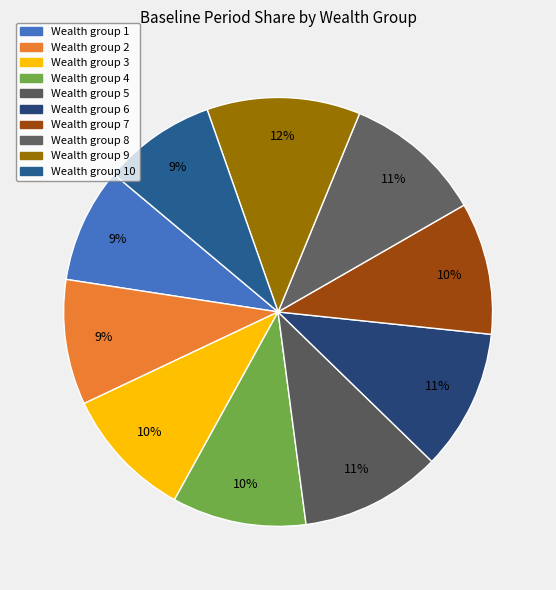

How many segments does this pie chart have?

10